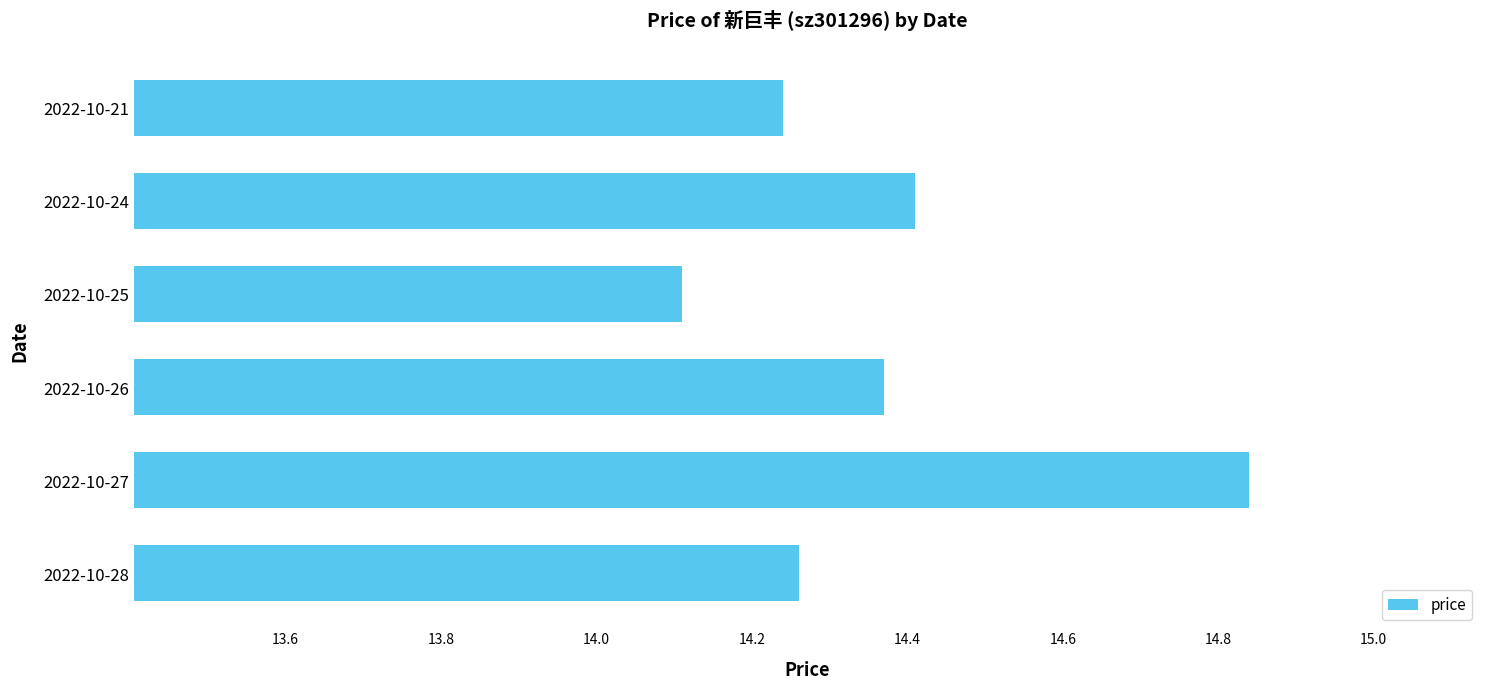

What is the sum of all values?

86.2